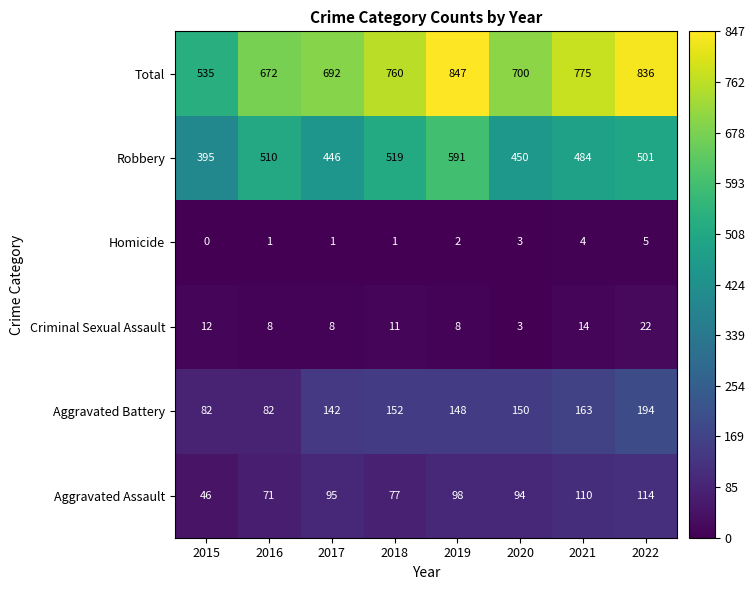

At which label is Aggravated Battery closest to 138?

2017